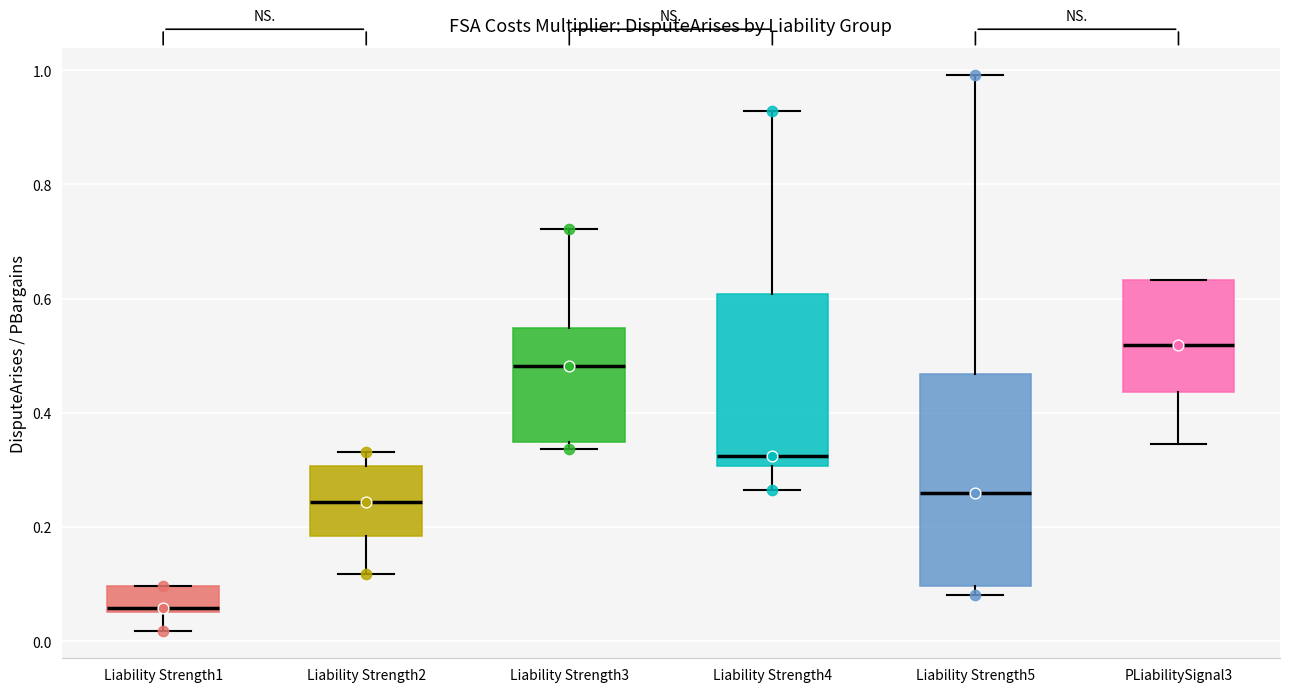

Reading left to right, read every box against the y-axis: the position of its median line, the range the box covers, and the ends of its whiskers. The values are not printed on the chart, so give them approximately, as read against the axis.

Liability Strength1: median 0.06 (just above the box's lower edge), box 0.06 to 0.10, whiskers 0.02 to 0.10
Liability Strength2: median 0.24, box 0.18 to 0.30, whiskers 0.12 to 0.34
Liability Strength3: median 0.48, box 0.34 to 0.54, whiskers 0.34 (just below the box's lower edge) to 0.72
Liability Strength4: median 0.32, box 0.30 to 0.60, whiskers 0.26 to 0.92
Liability Strength5: median 0.26, box 0.10 to 0.46, whiskers 0.08 to 1.00
PLiabilitySignal3: median 0.52, box 0.44 to 0.64, whiskers 0.34 to 0.64